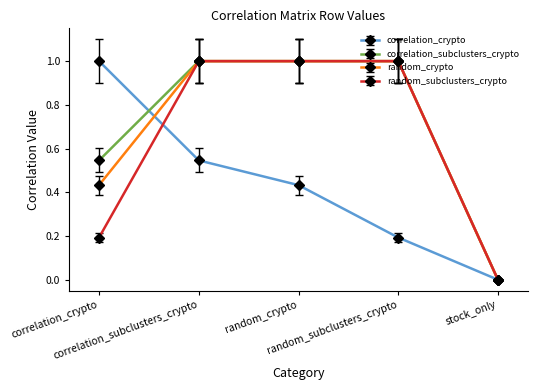

What is the greatest value displayed?

1.0